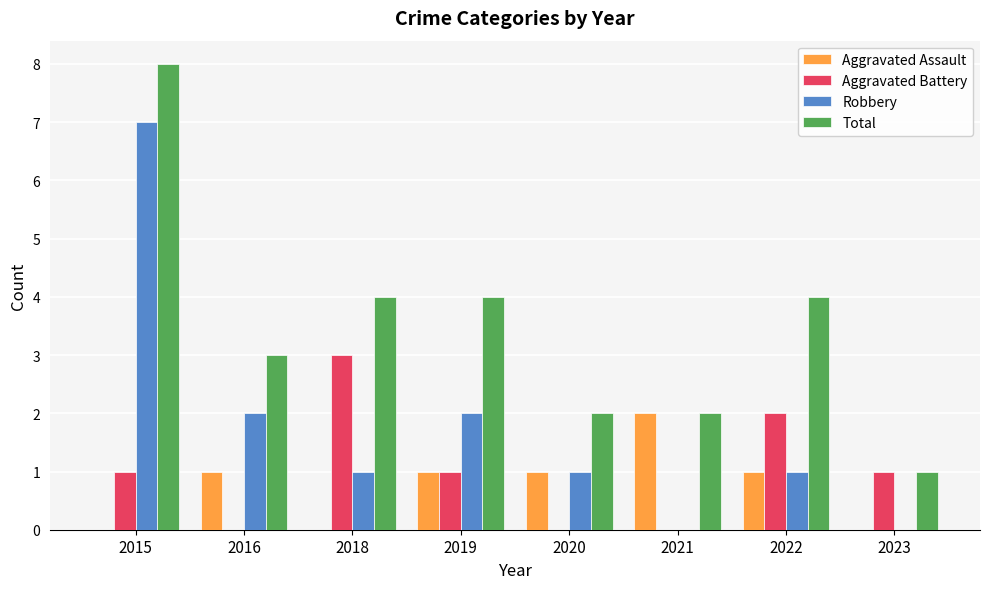

The Total series shows 4 at 2016. True or false?

False